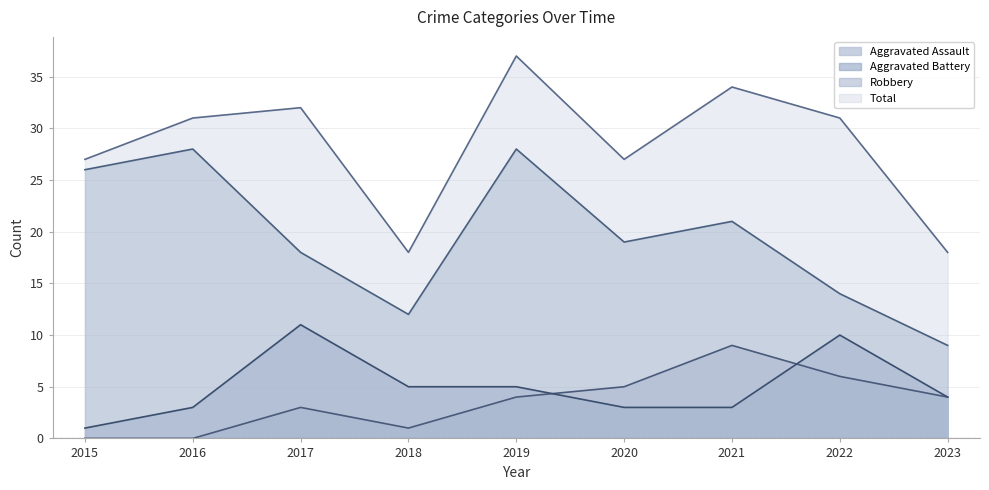

Reading left to right, transcribe all the data shown in this chart.

Aggravated Assault: 0	0	3	1	4	5	9	6	4
Aggravated Battery: 1	3	11	5	5	3	3	10	4
Robbery: 26	28	18	12	28	19	21	14	9
Total: 27	31	32	18	37	27	34	31	18